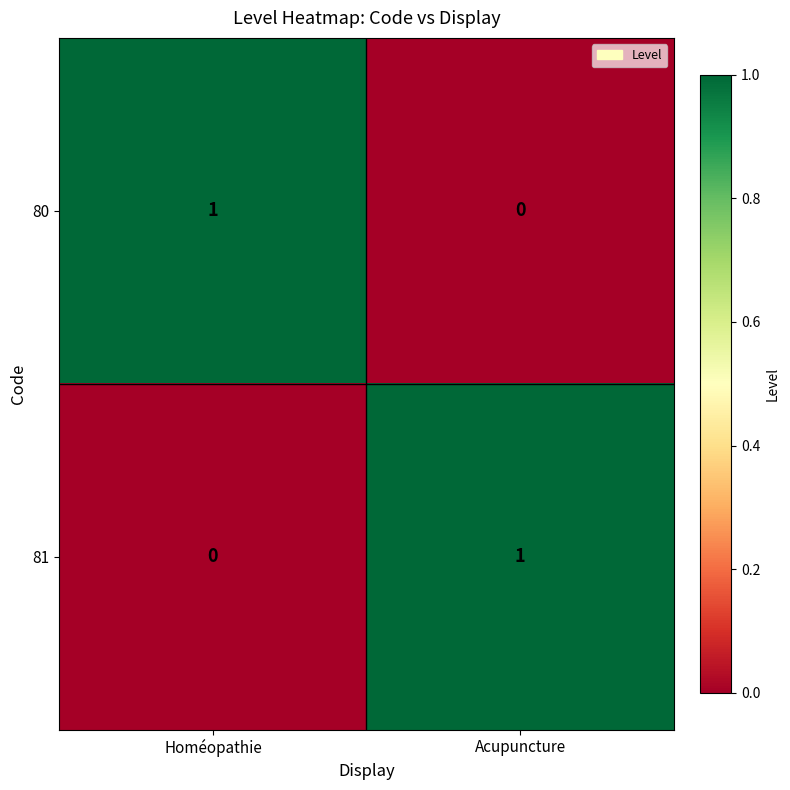

Where is 80 nearest to the value 0?

Acupuncture